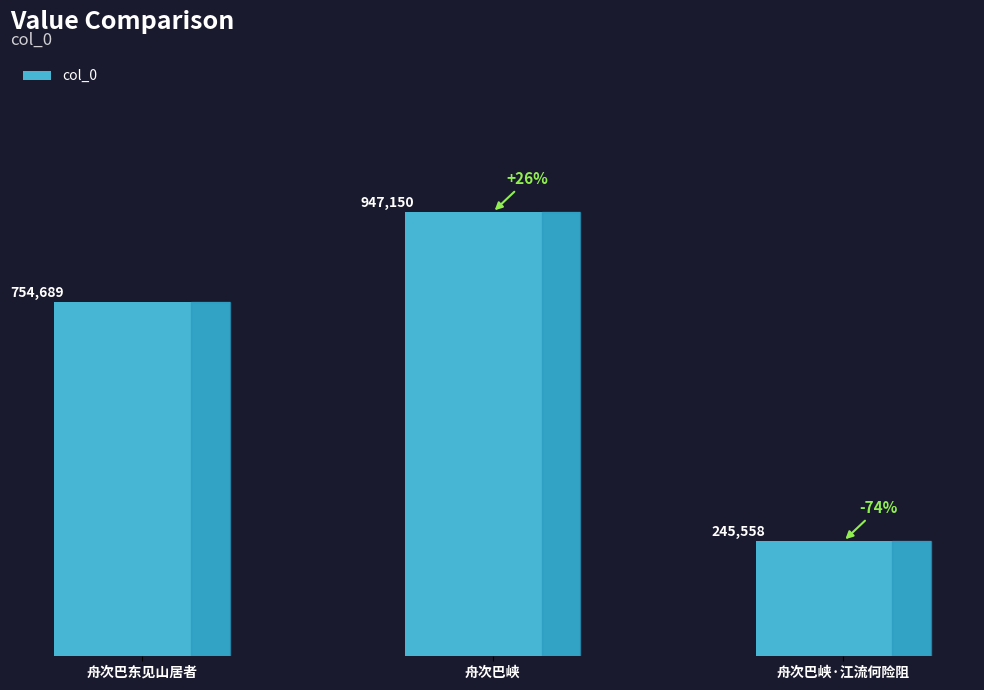

The value at 舟次巴东见山居者 is 1203780. True or false?

False